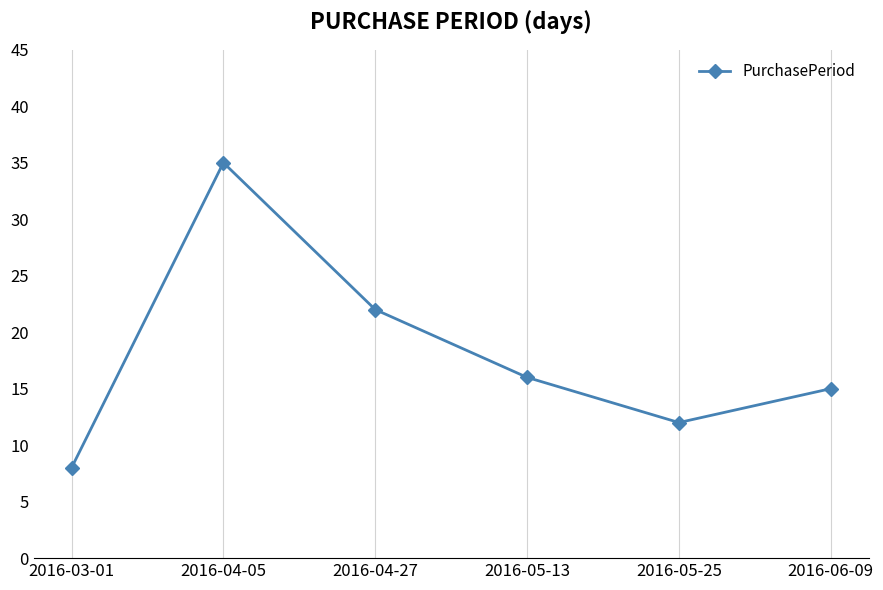

Count the values in the range 12 to 22.

4